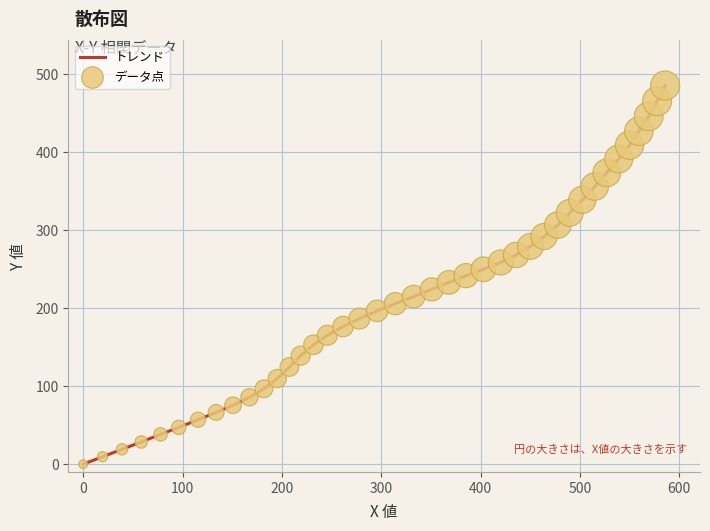

What is the difference between the maximum and minimum values?

485.8